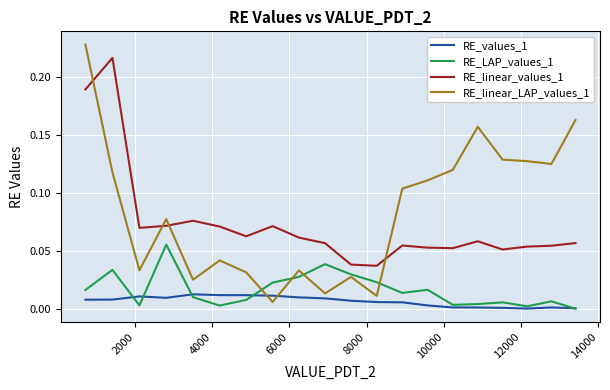

Which series has the largest total across all categories?

RE_linear_LAP_values_1